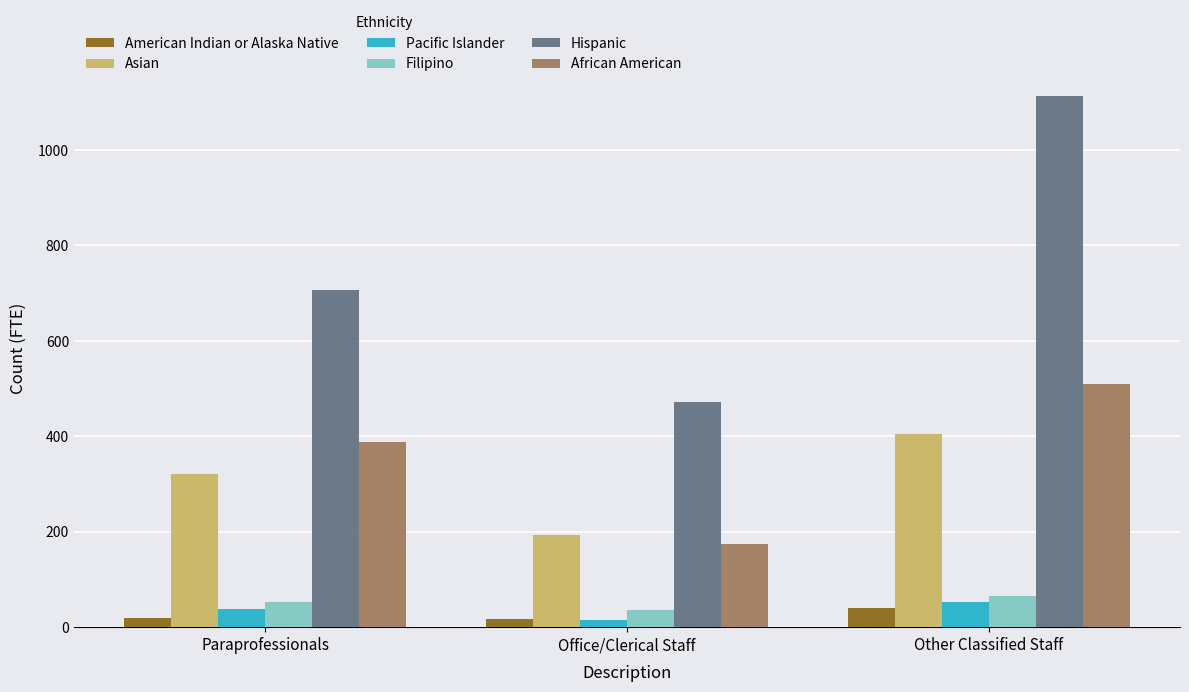

Which category has the highest value in the Hispanic series?

Other Classified Staff